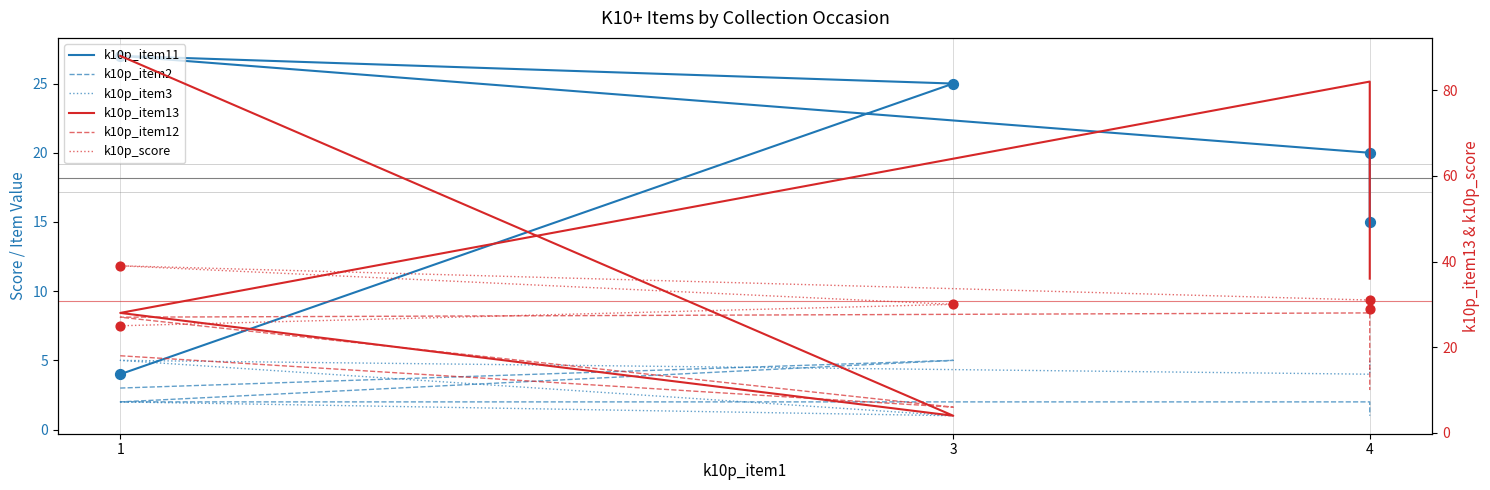

What is the total value across all series at 4?

128